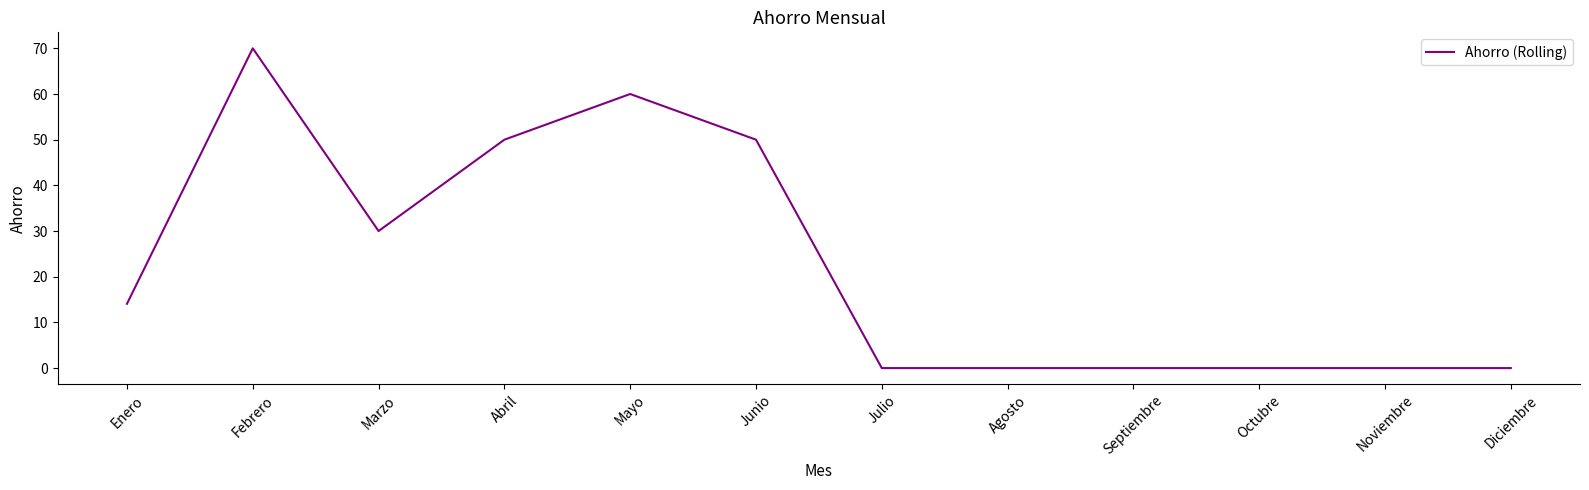

What is the difference between the maximum and minimum values?

70.0